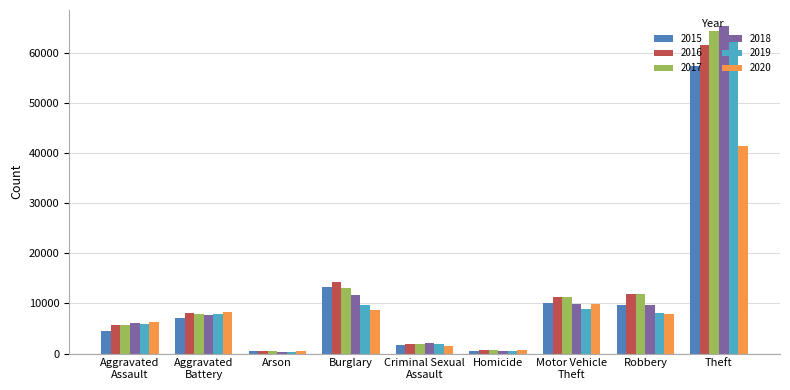

Which series has the widest spread of values?

2018